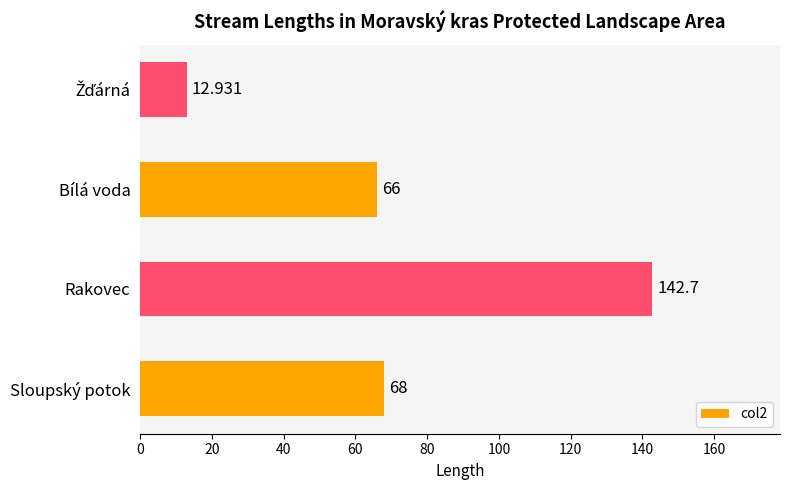

Where is the data nearest to the value 77?

Sloupský potok